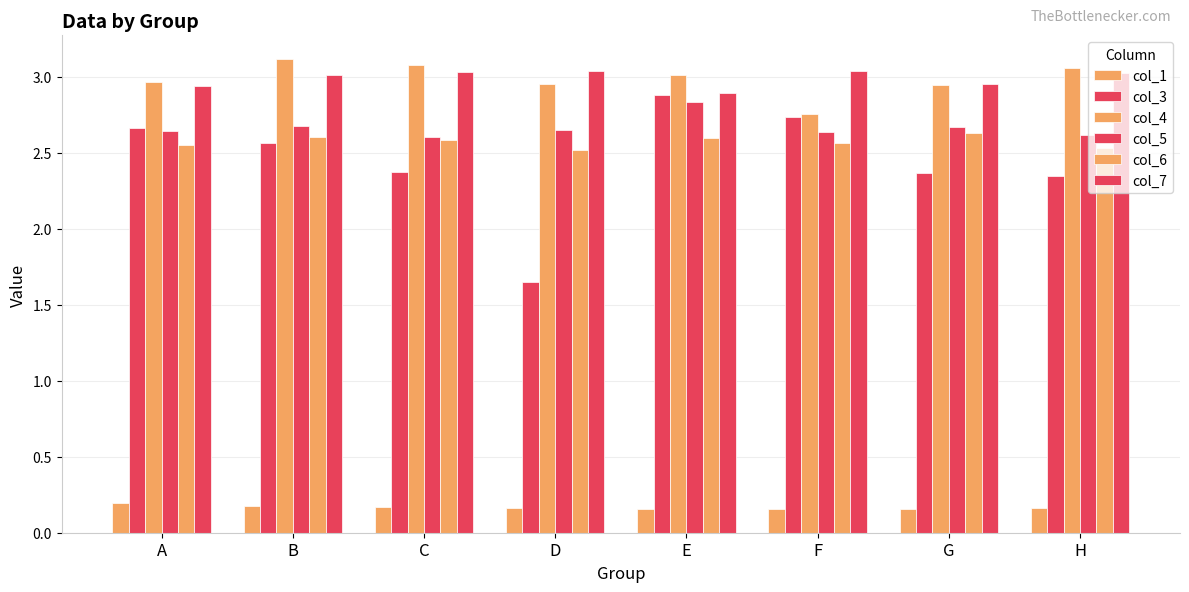

What is the total value across all series at E?

14.4